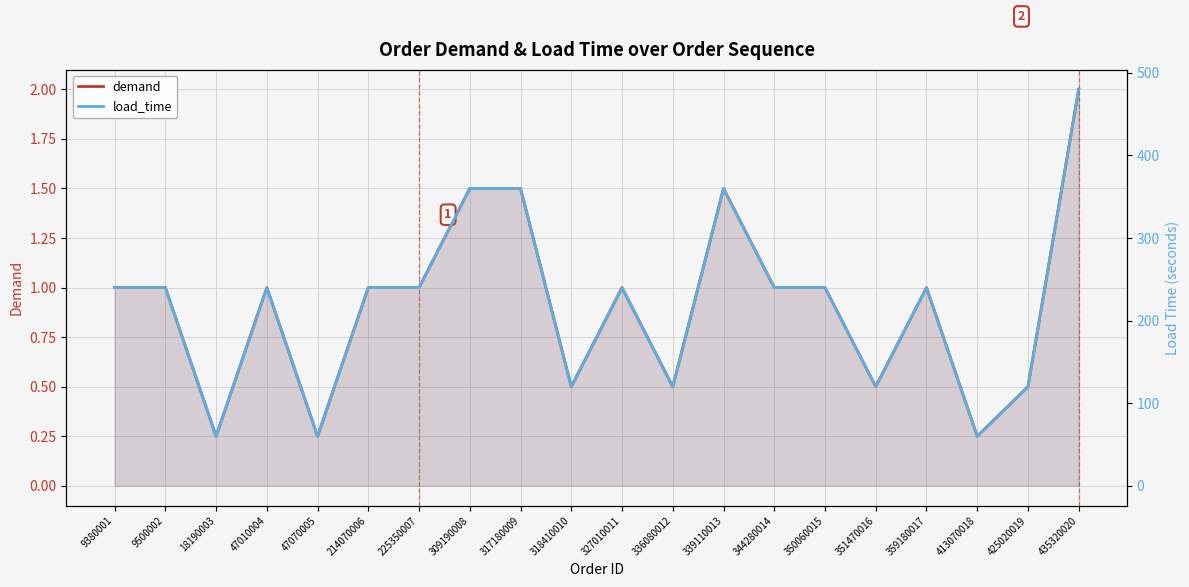

What are all the series names shown in the legend?

demand, load_time